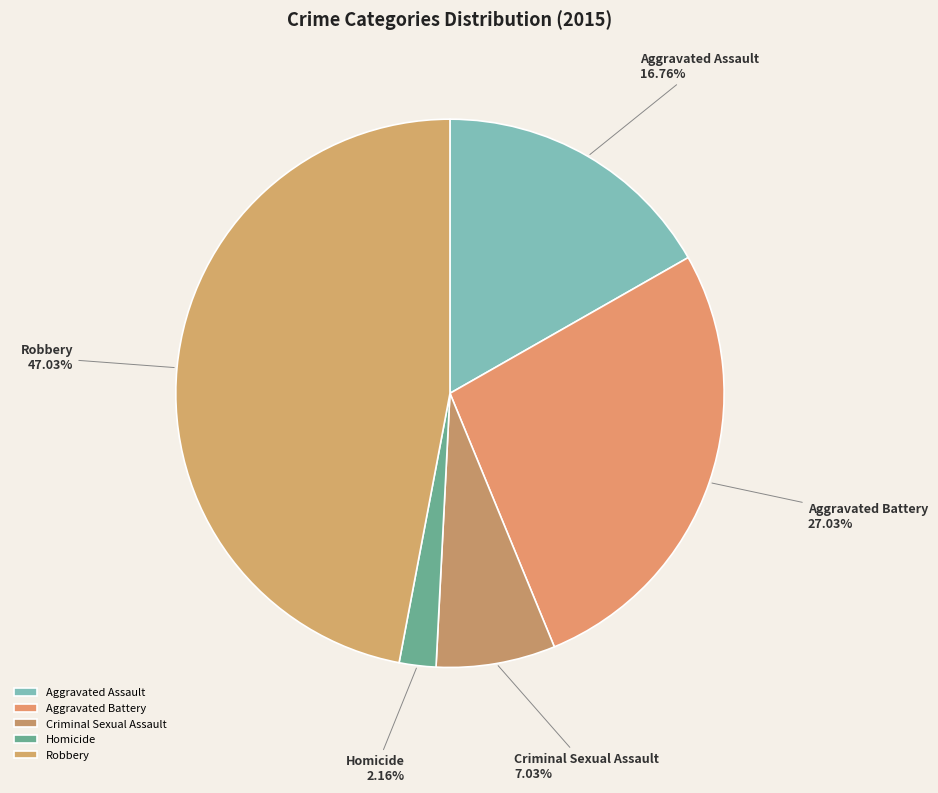

To the nearest percent, what portion does Aggravated Battery represent?

27%